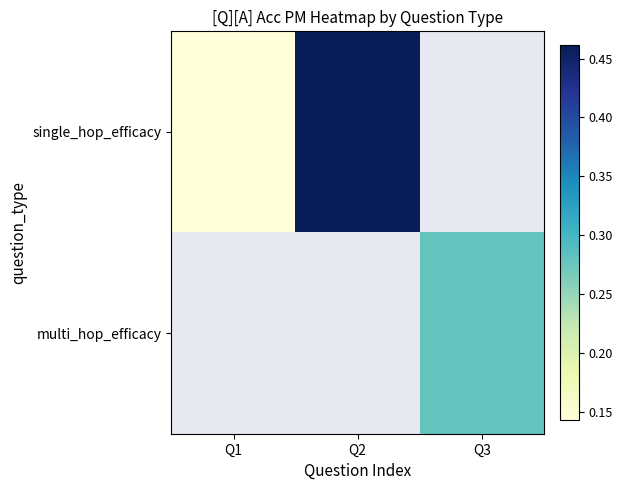

List the labels in order of multi_hop_efficacy value, smallest first.

Q1, Q2, Q3